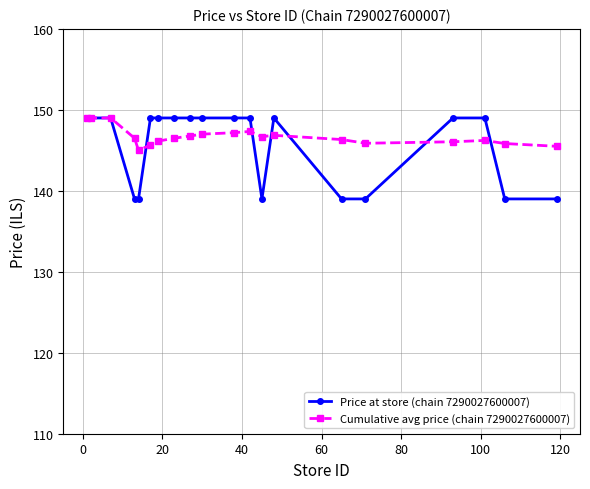

What is the average value of the Cumulative avg price (chain 7290027600007) series?

146.7